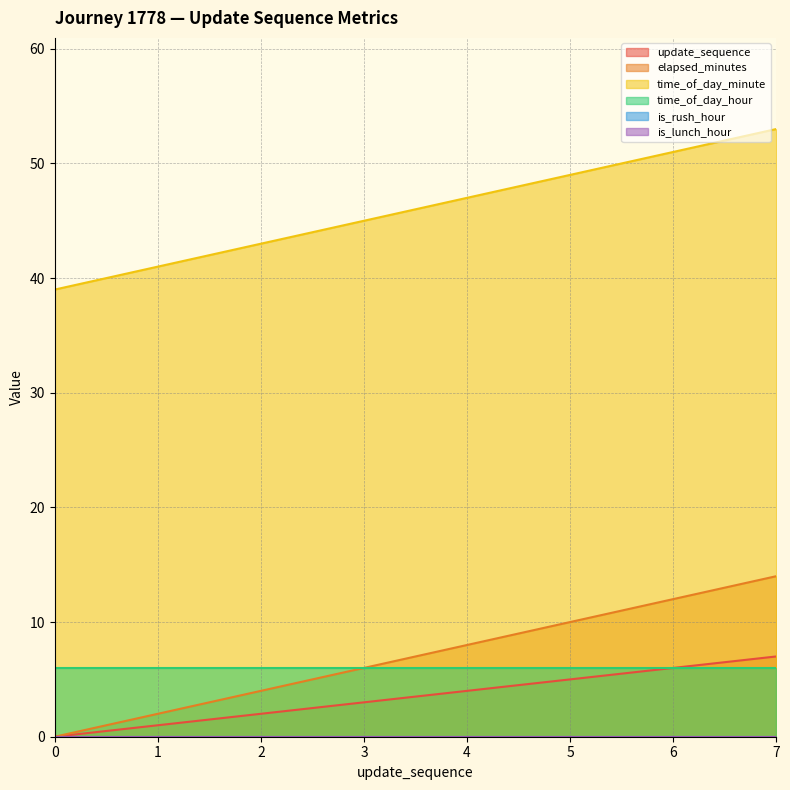

Does the chart have visible grid lines?

Yes